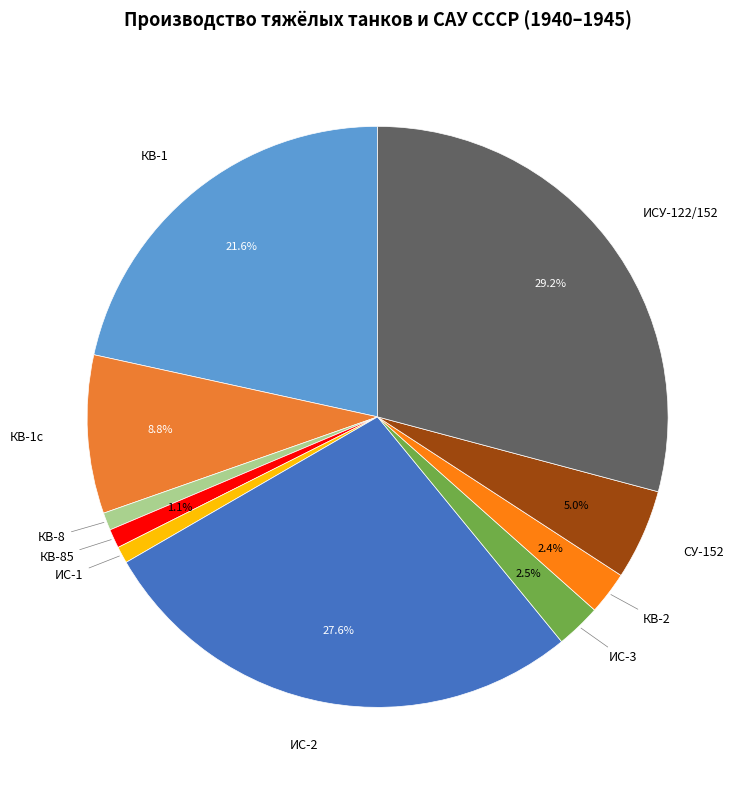

To the nearest percent, what percentage of the pie is КВ-85?

1%